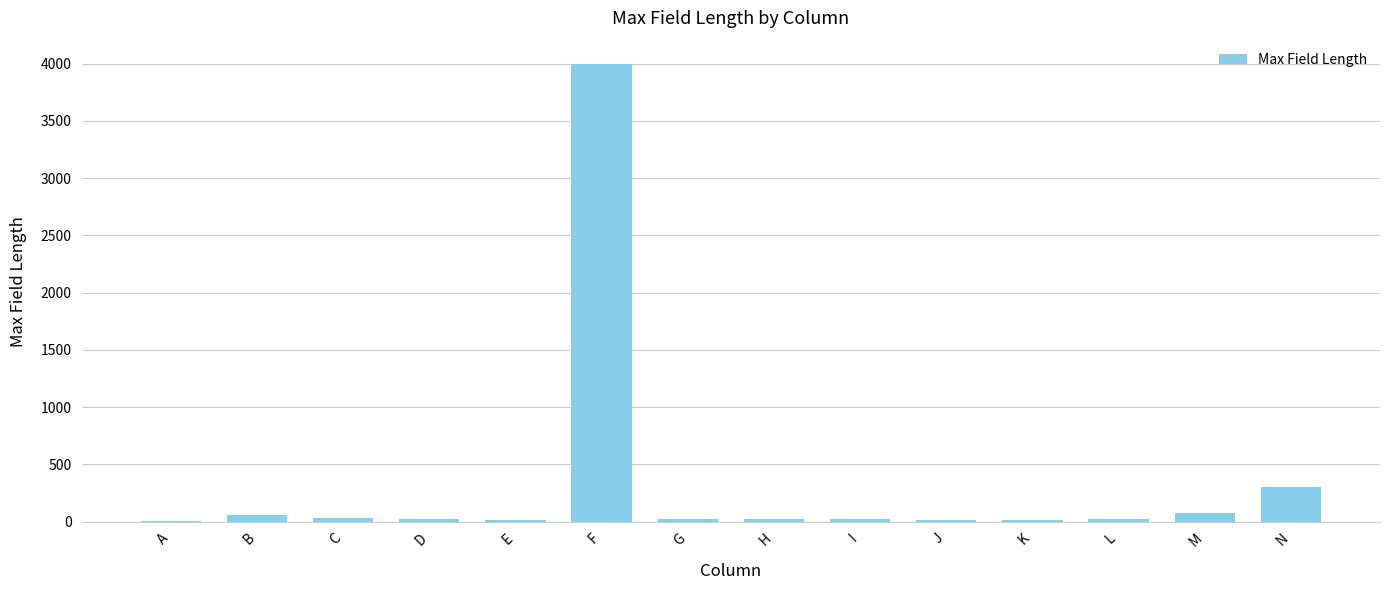

Which label corresponds to the largest value in the chart?

F